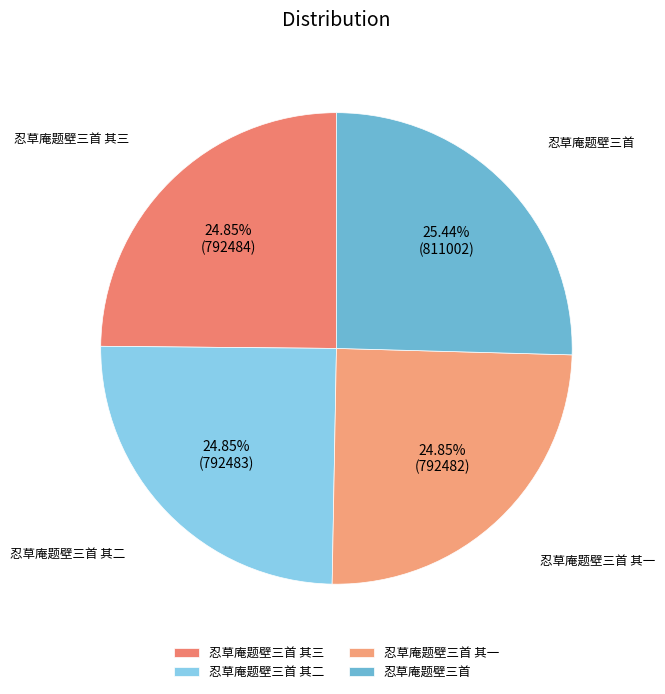

To the nearest percent, what percentage of the pie is 忍草庵题壁三首 其三?

25%